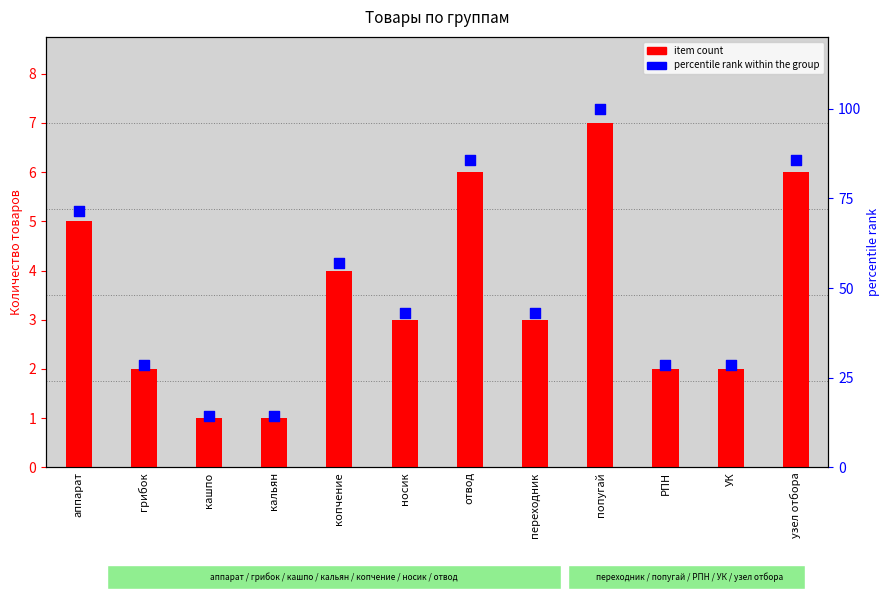

What are all the series names shown in the legend?

item count, percentile rank within the group